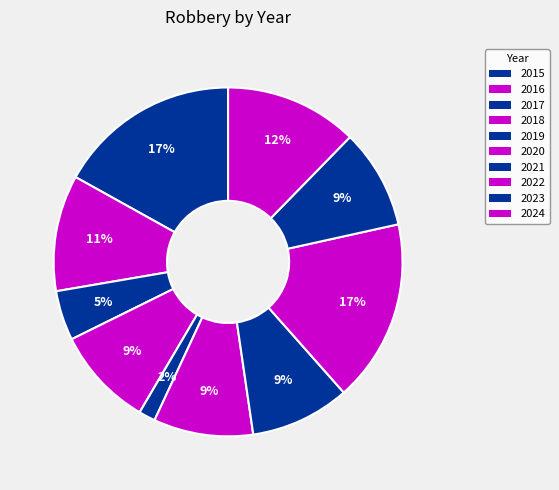

Which has a higher value, 2018 or 2020?

2018